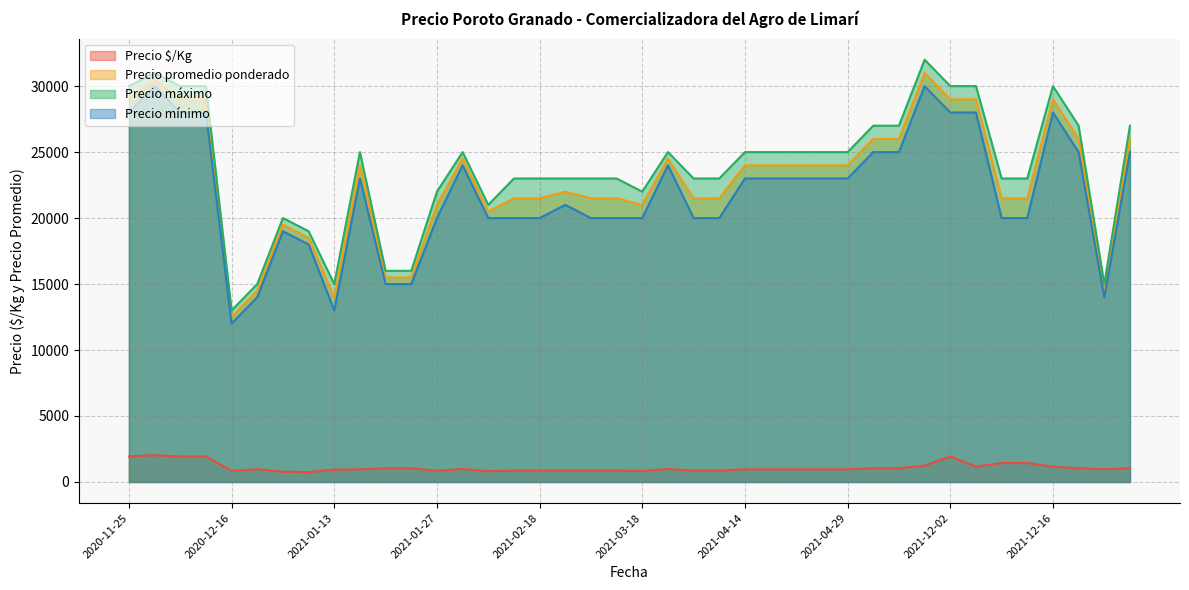

True or false: Precio máximo and Precio $/Kg intersect in this chart.

False